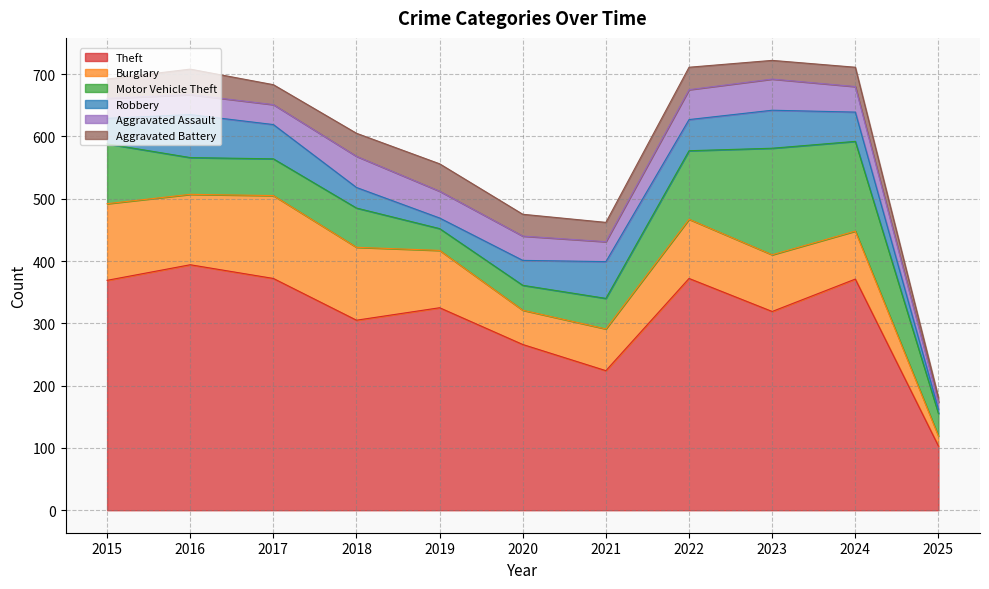

List the labels in order of Aggravated Assault value, largest first.

2018, 2023, 2022, 2019, 2024, 2020, 2015, 2016, 2017, 2021, 2025